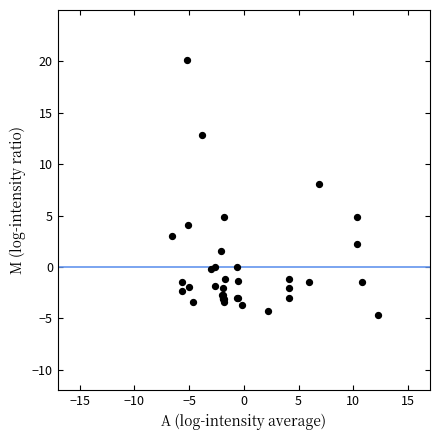

What Y value in the scatter plot is closest to 7?

8.1